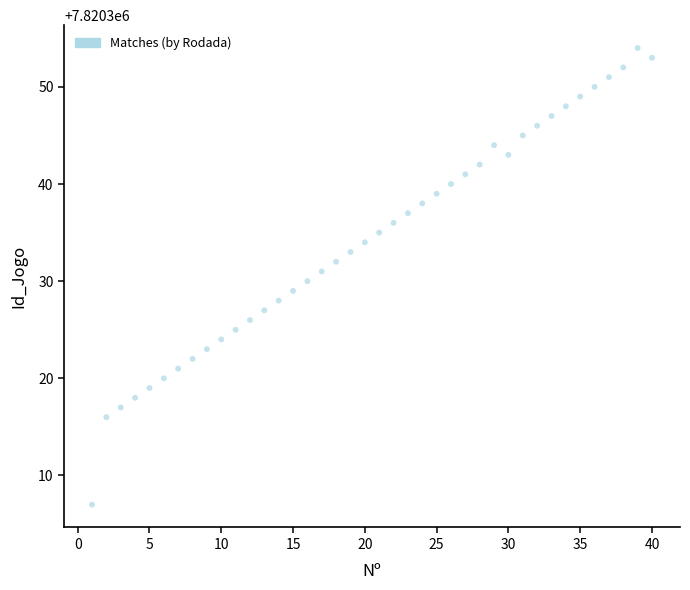

What is the range of Y values (max minus min)?

47